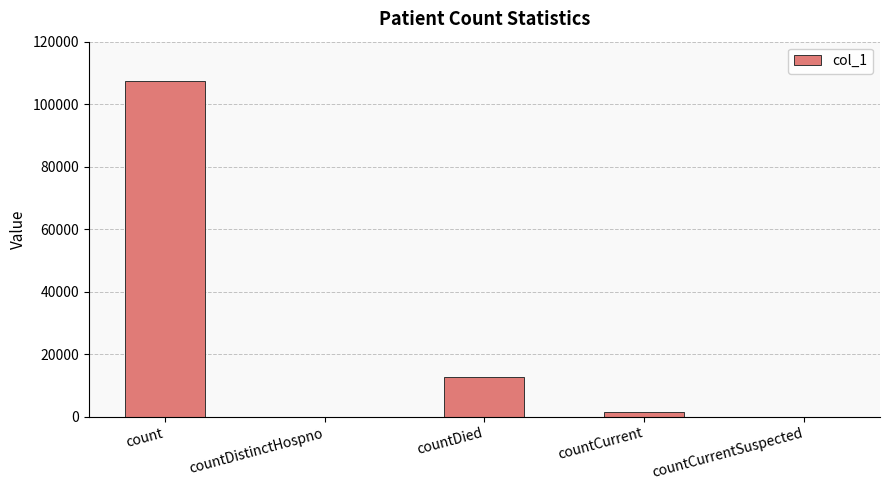

At which category does the chart reach its peak across all series?

count